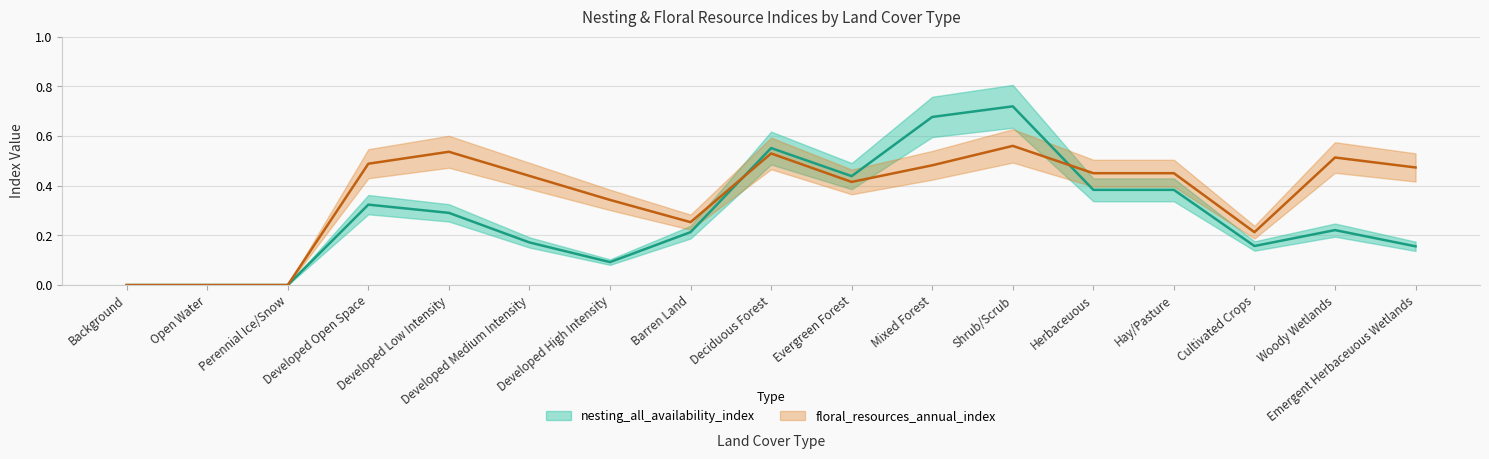

At how many categories does at least one series exceed 0?

14